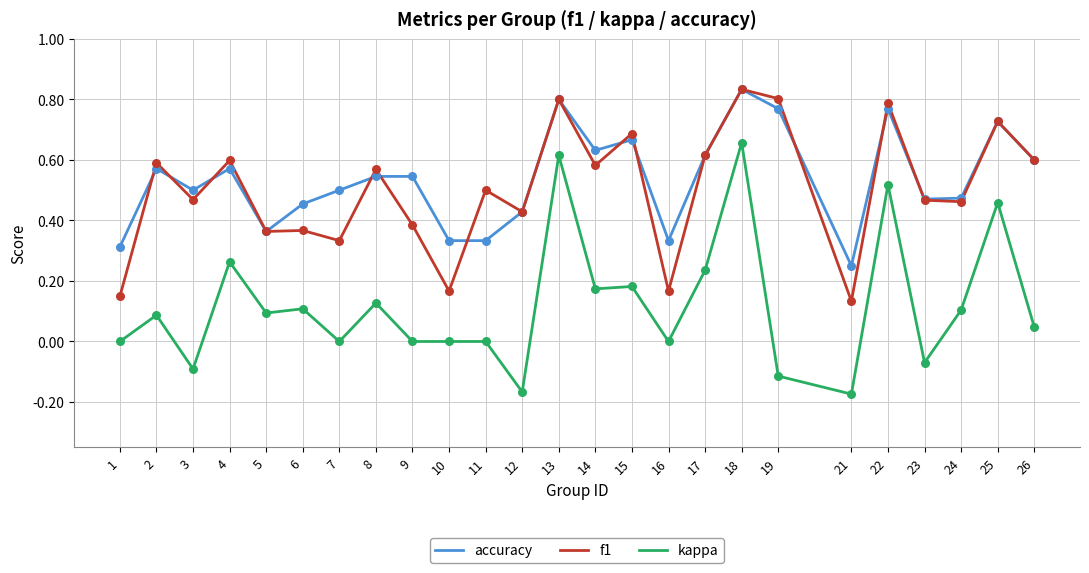

Which series has the largest total across all categories?

accuracy